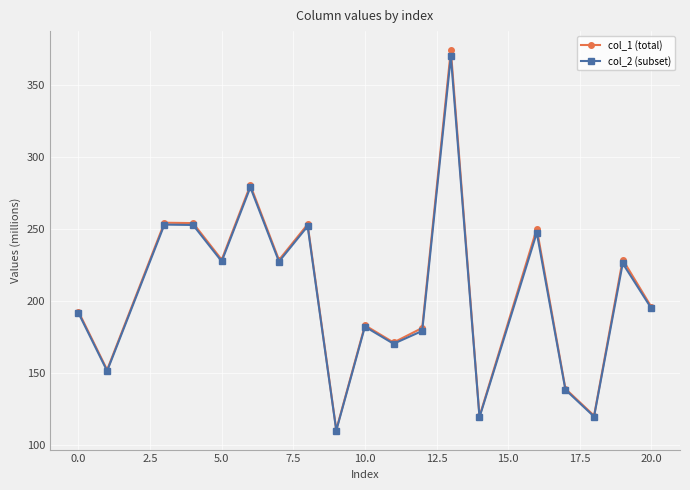

In col_2 (subset), how many points are higher than both neighbors (excluding endpoints)?

7